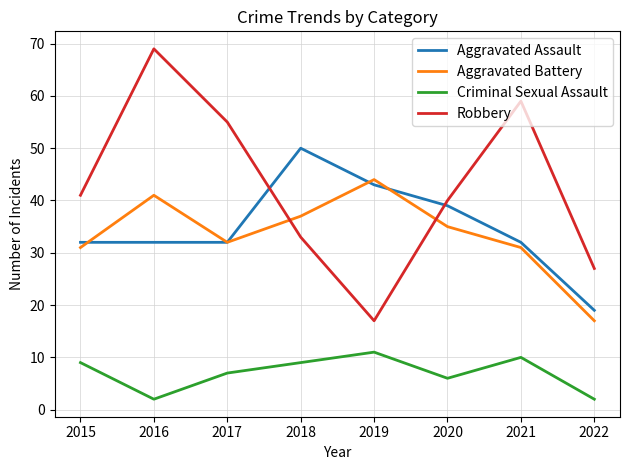

Where is Robbery nearest to the value 43?

2015